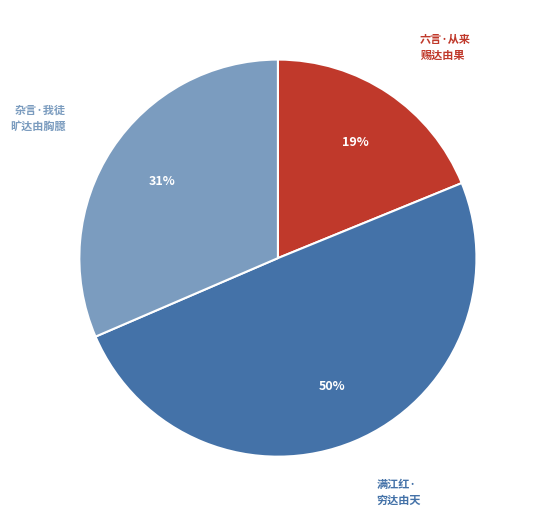

To the nearest percent, what is the average slice percentage?

33%